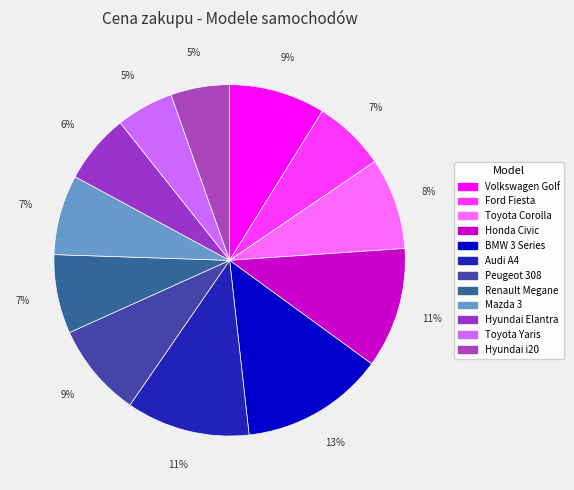

To the nearest percent, what is the difference between the Renault Megane and Honda Civic slice percentages?

4%